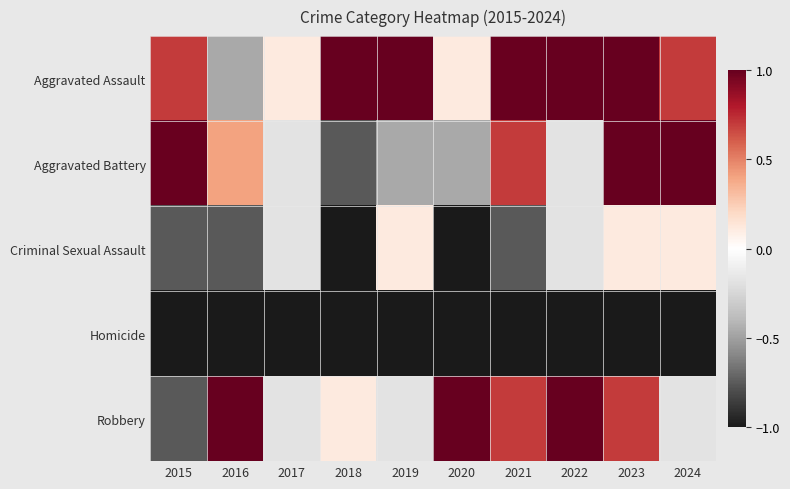

Between 2024 and 2017, which is larger?

2024